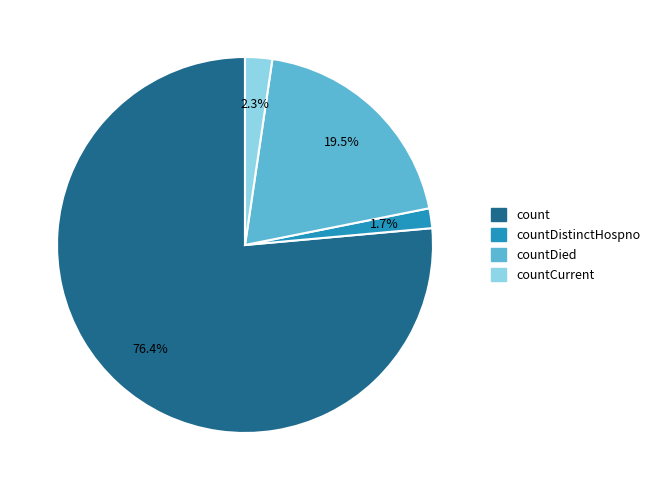

True or false: countCurrent accounts for 2% of the total.

True